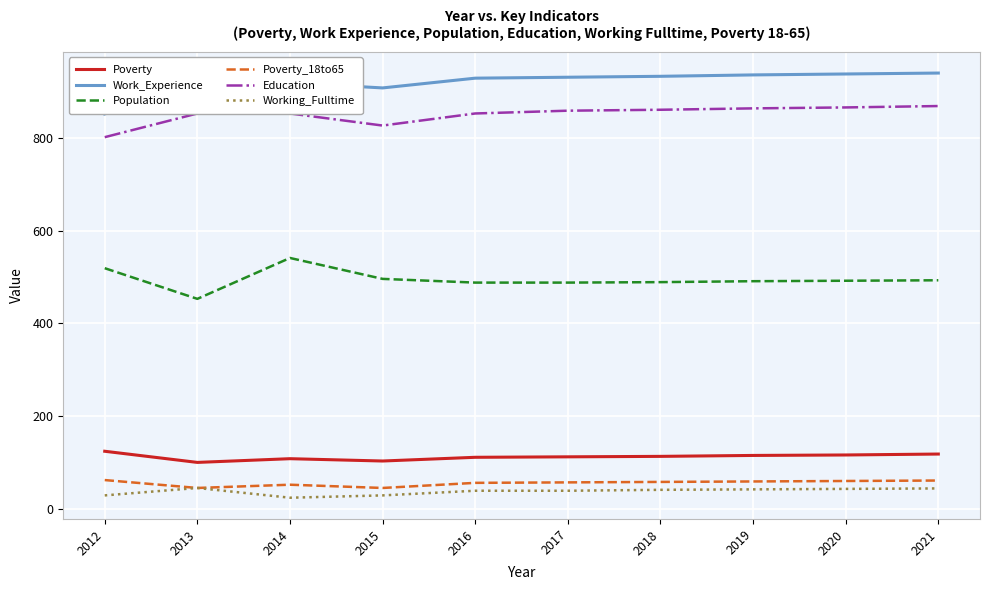

True or false: Work_Experience and Population intersect in this chart.

False